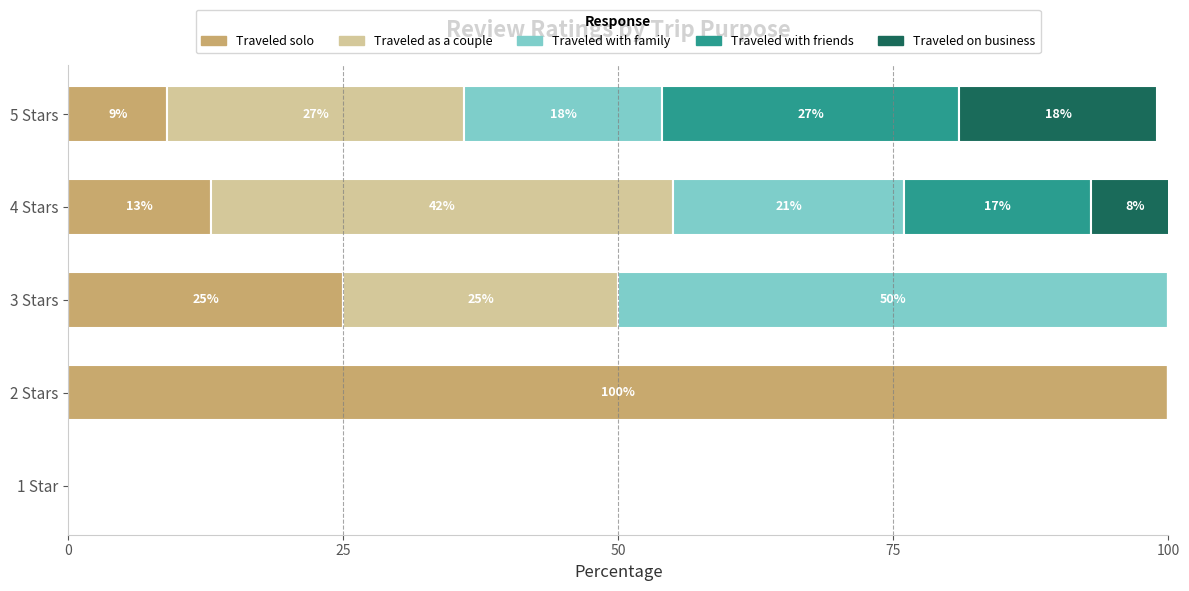

True or false: Traveled solo has a value of 15 at 5 Stars.

False